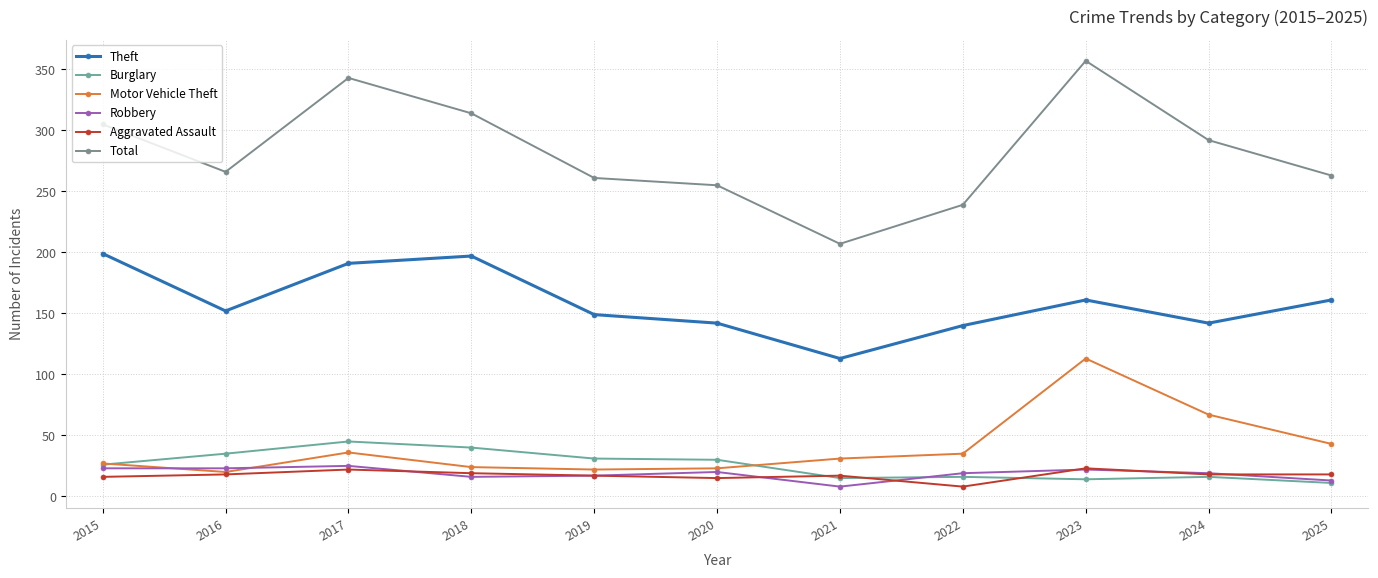

True or false: Burglary has more than 1 interior local peaks.

True